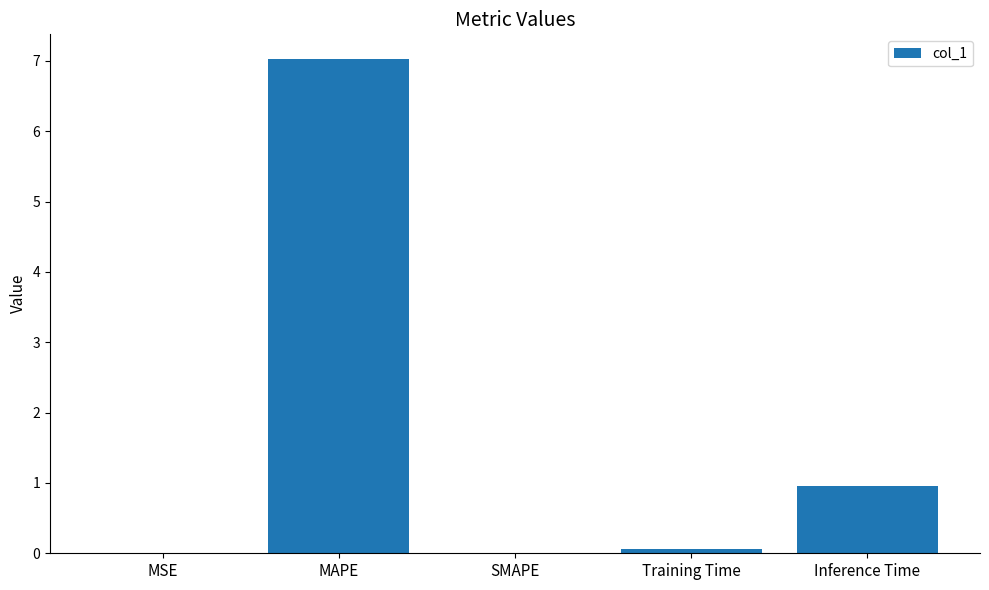

The chart shows a value of 9.8 at MAPE. True or false?

False